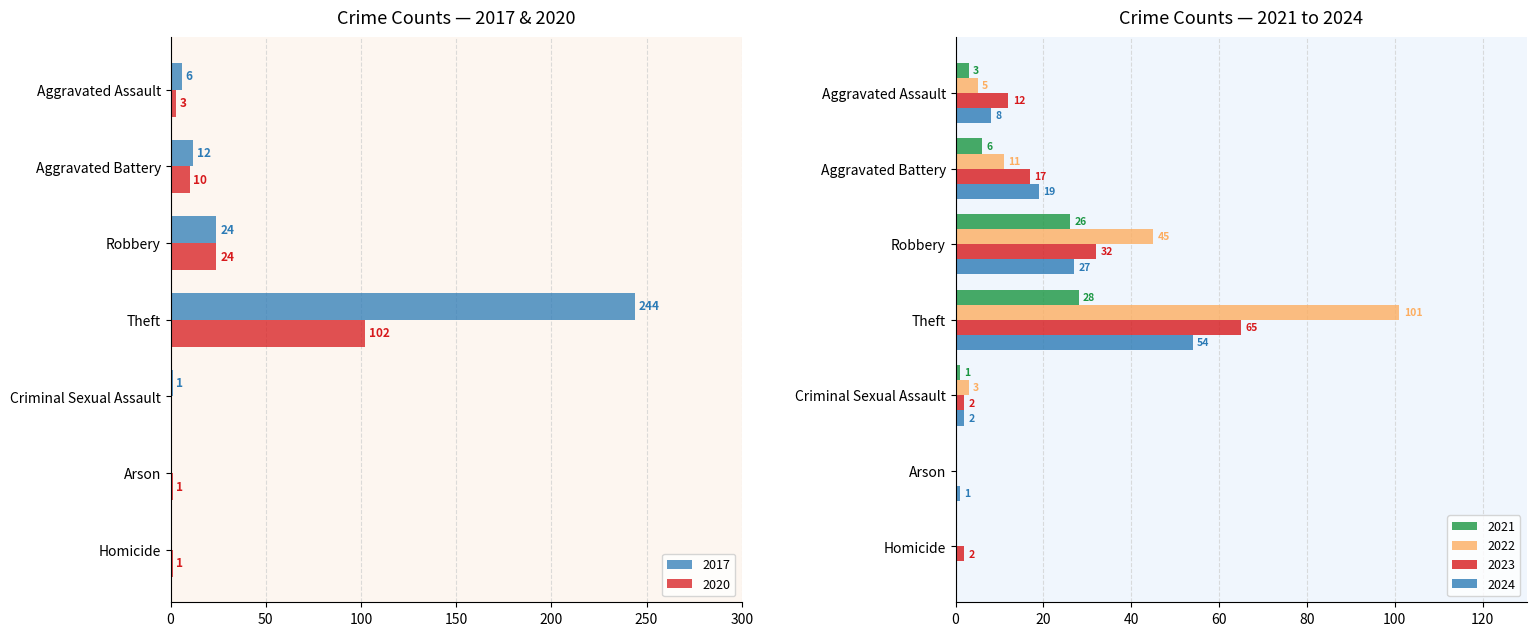

What is the difference between the second highest and minimum values in the 2022 series?

45